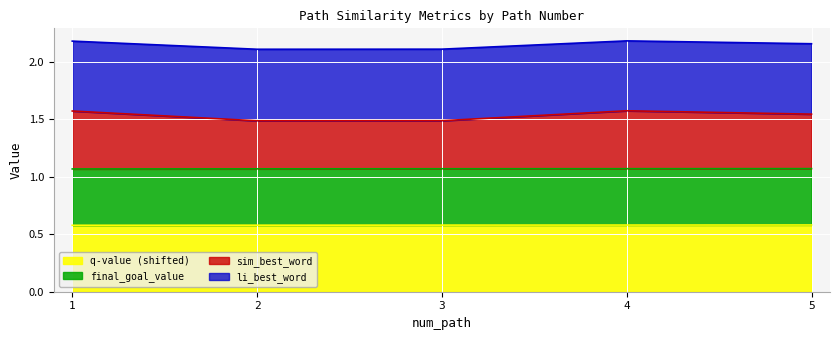

What is the value of the li_best_word point at the 3rd from the left?

2.1